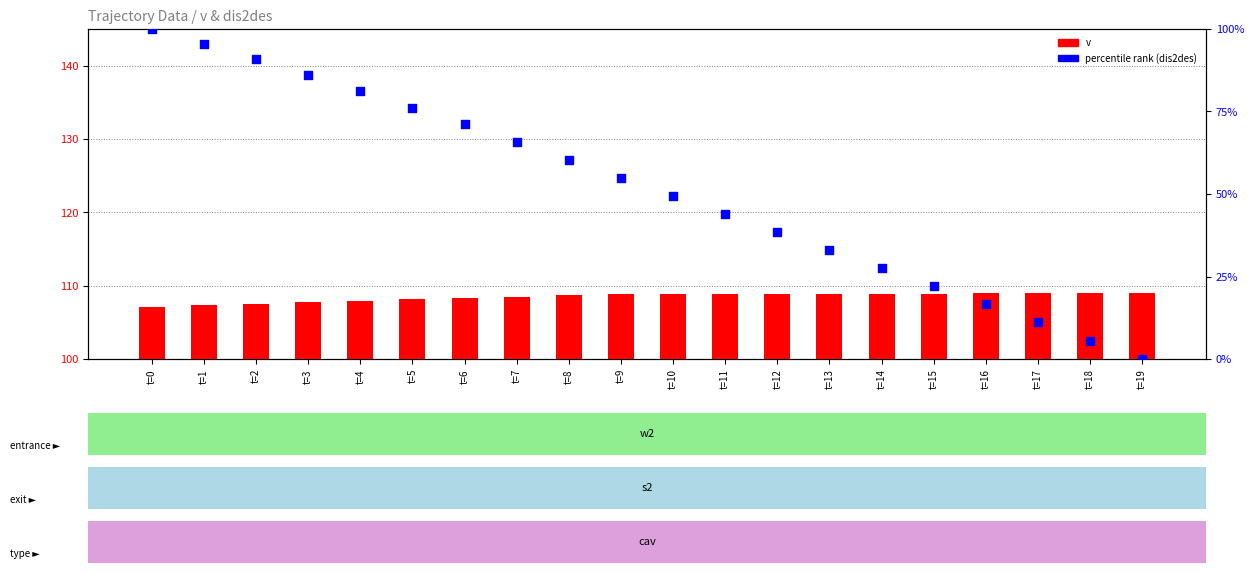

Which series contains the lowest Y value?

percentile rank (dis2des)